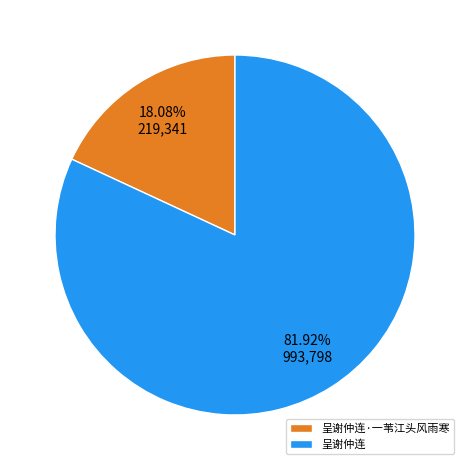

Count the number of slices in the pie.

2